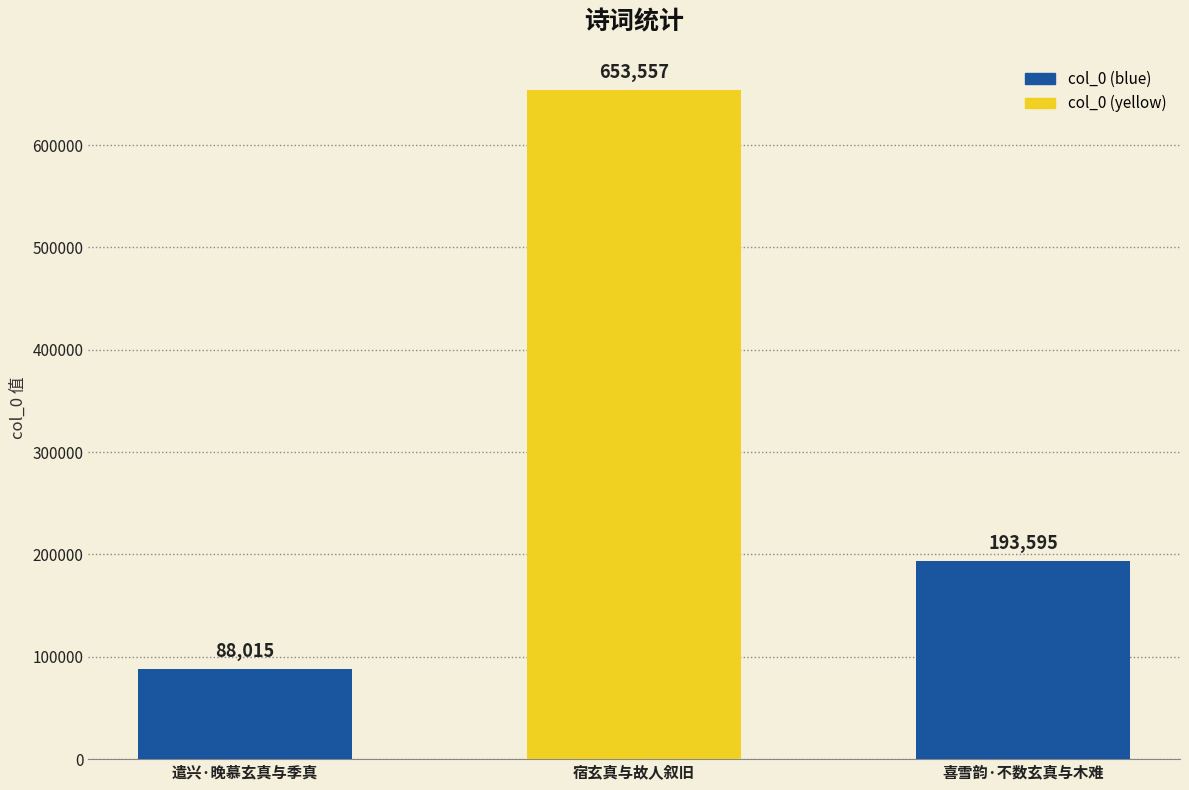

At which category does the chart reach its peak across all series?

宿玄真与故人叙旧